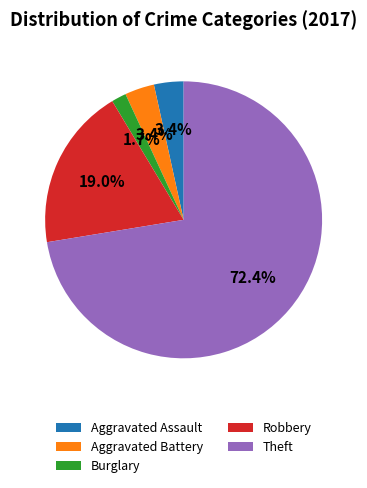

Is it true that Robbery is 24% of the pie?

False